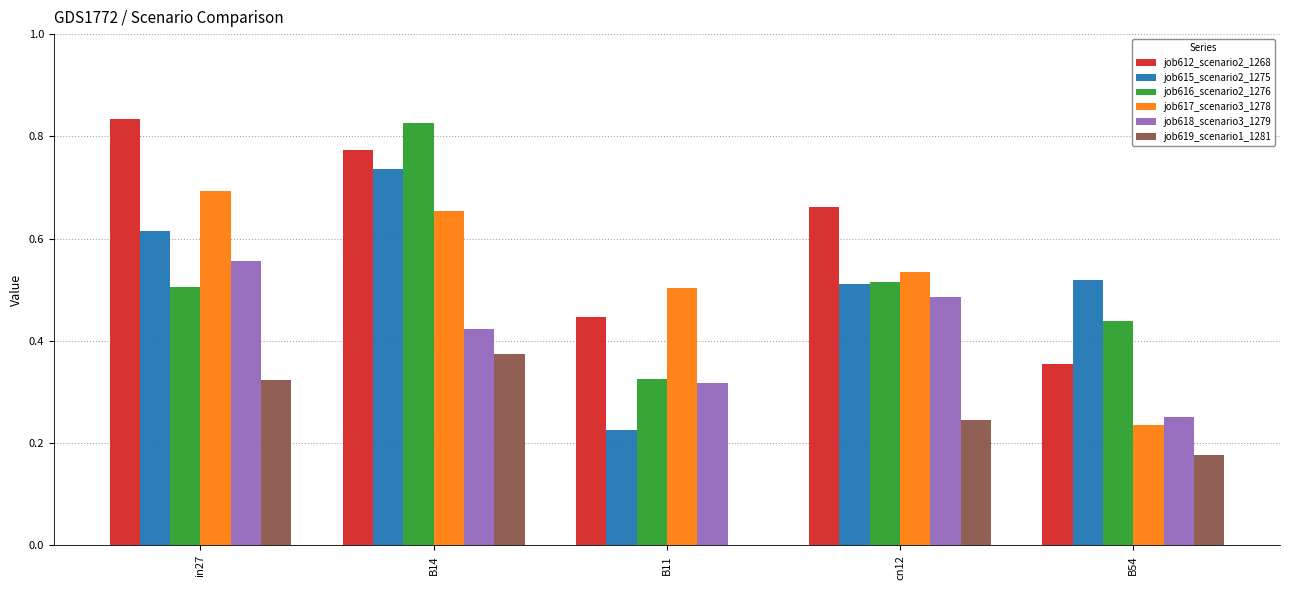

What is the difference between the job616_scenario2_1276 values at B11 and B54?

0.1